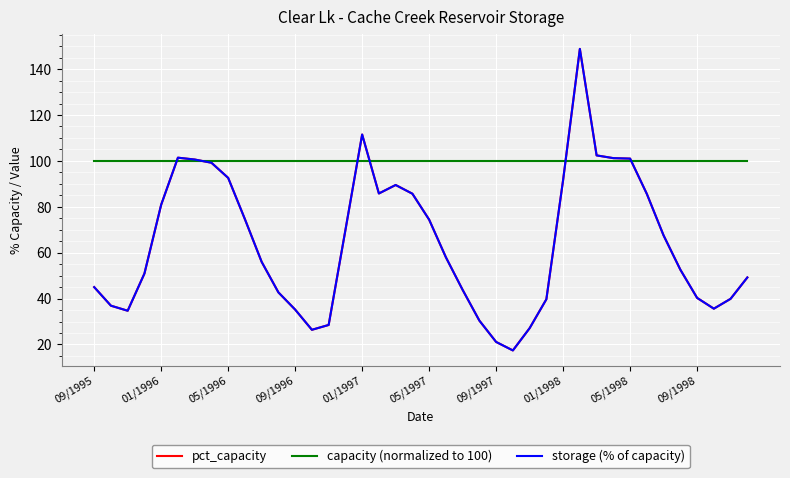

Which series has the largest range (max minus min)?

pct_capacity